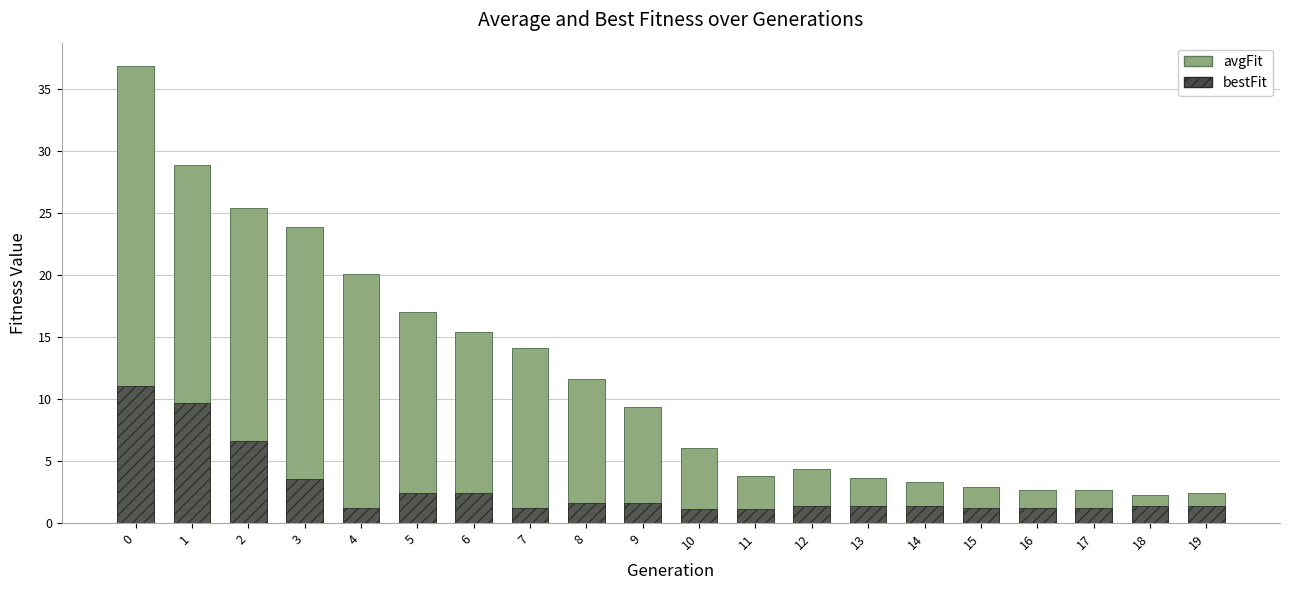

Is it true that bestFit equals 9.7 at 1?

True